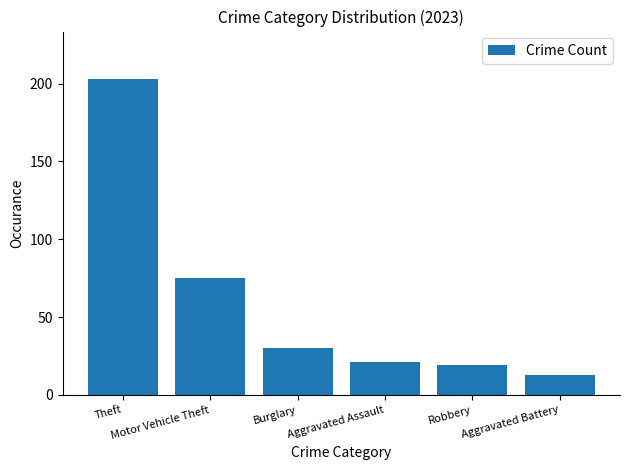

Rank the categories by value from highest to lowest.

Theft, Motor Vehicle Theft, Burglary, Aggravated Assault, Robbery, Aggravated Battery